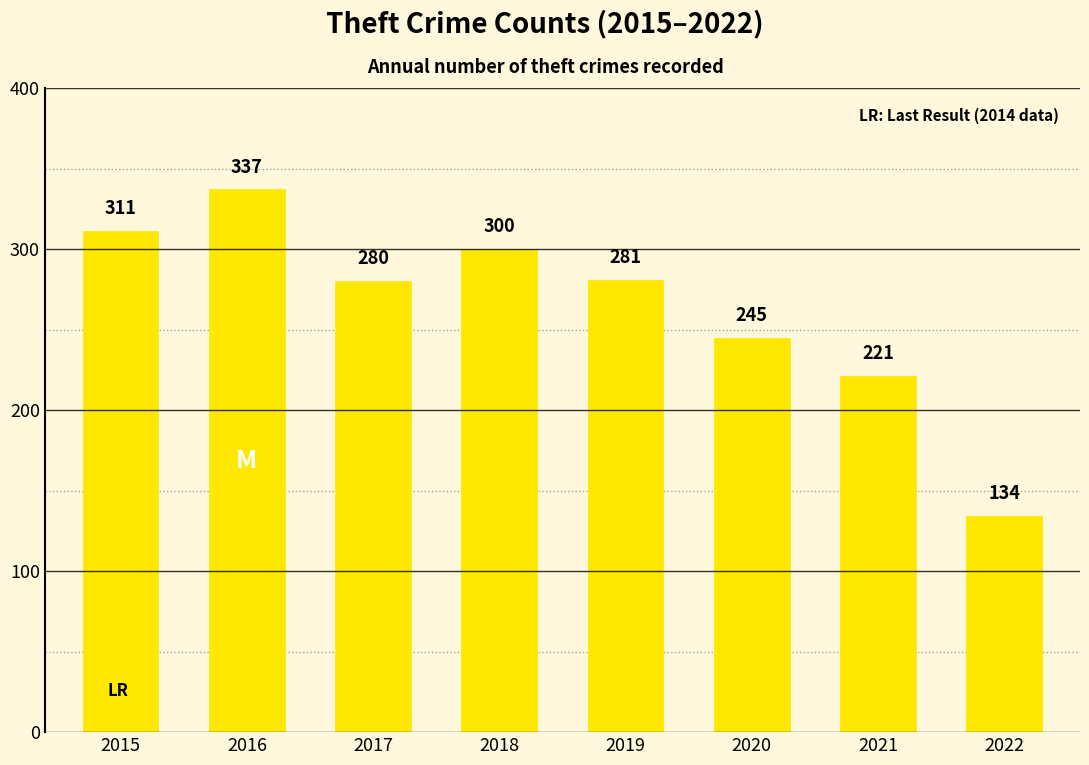

The chart shows a value of 102 at 2015. True or false?

False